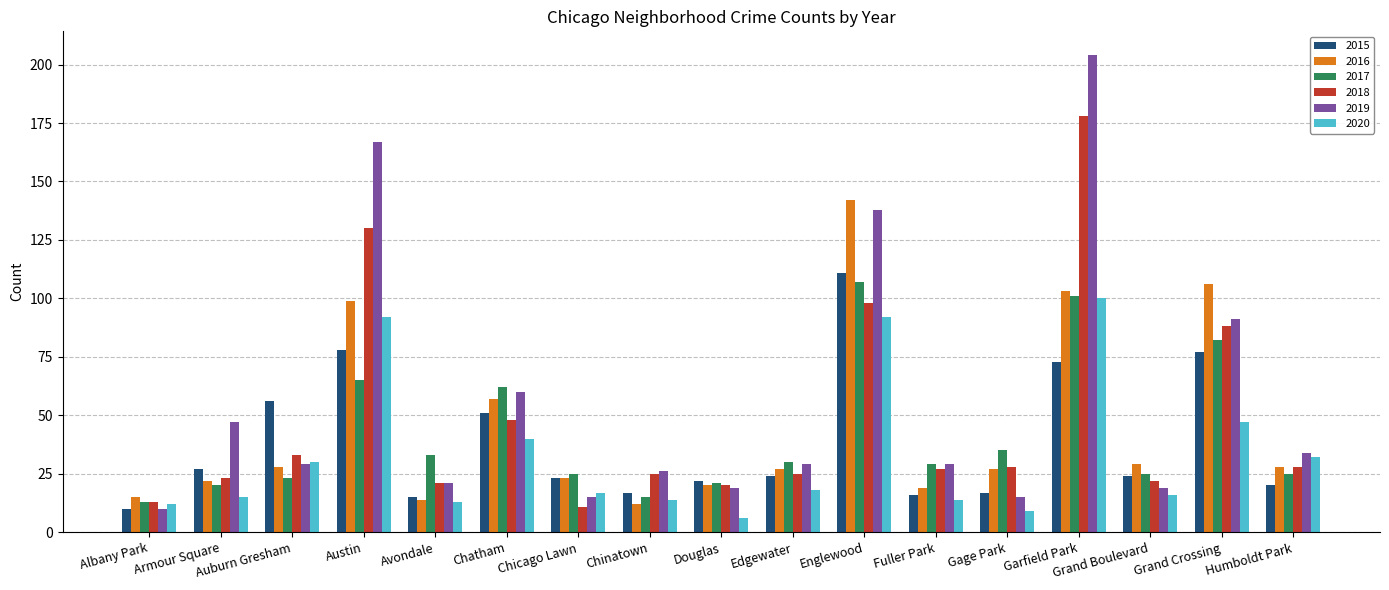

Are the bars horizontal?

No